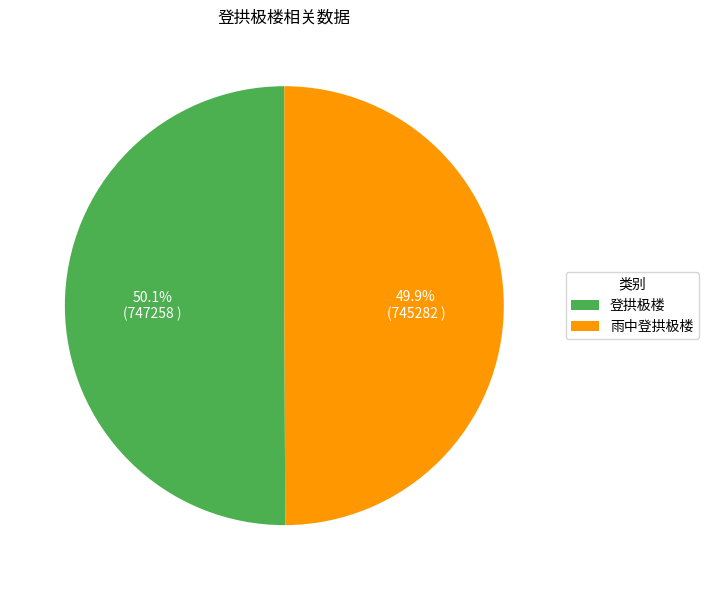

What percentage is the 登拱极楼 slice, to the nearest percent?

50%